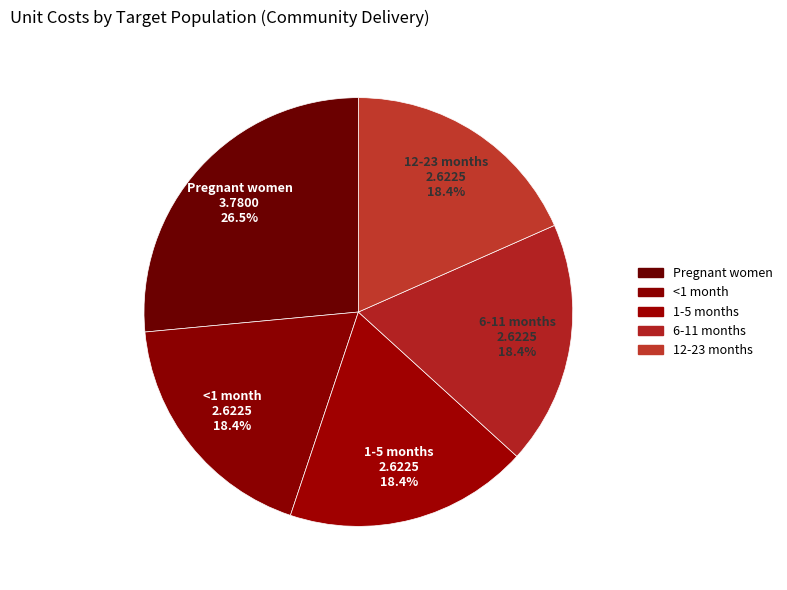

What is the change in value from Pregnant women to 12-23 months?

-1.2